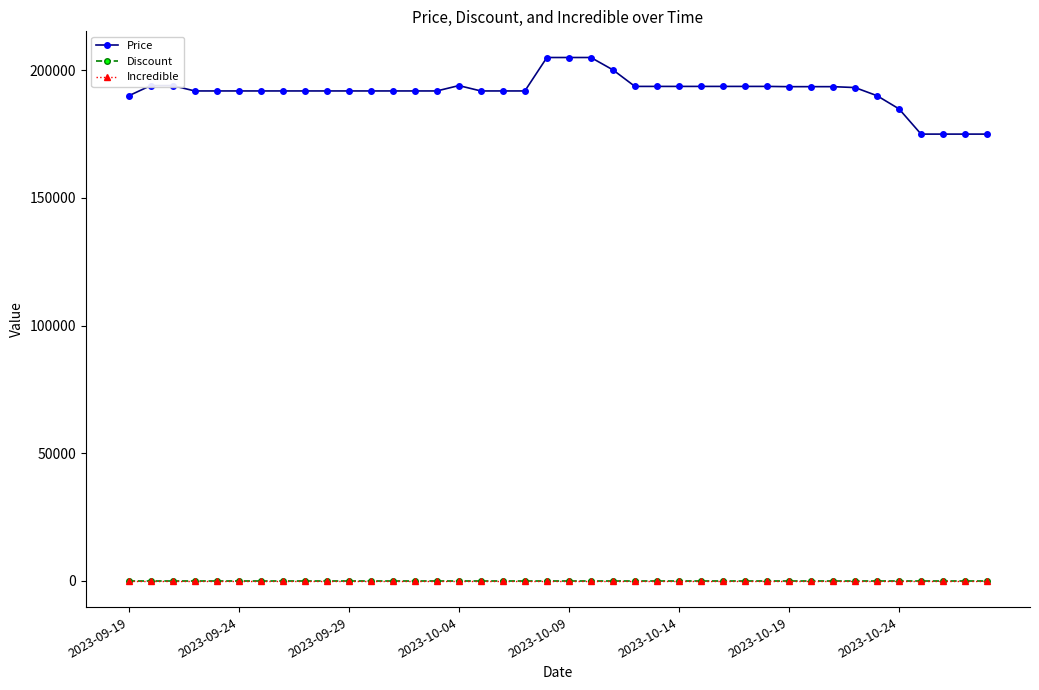

Does the chart have visible grid lines?

No